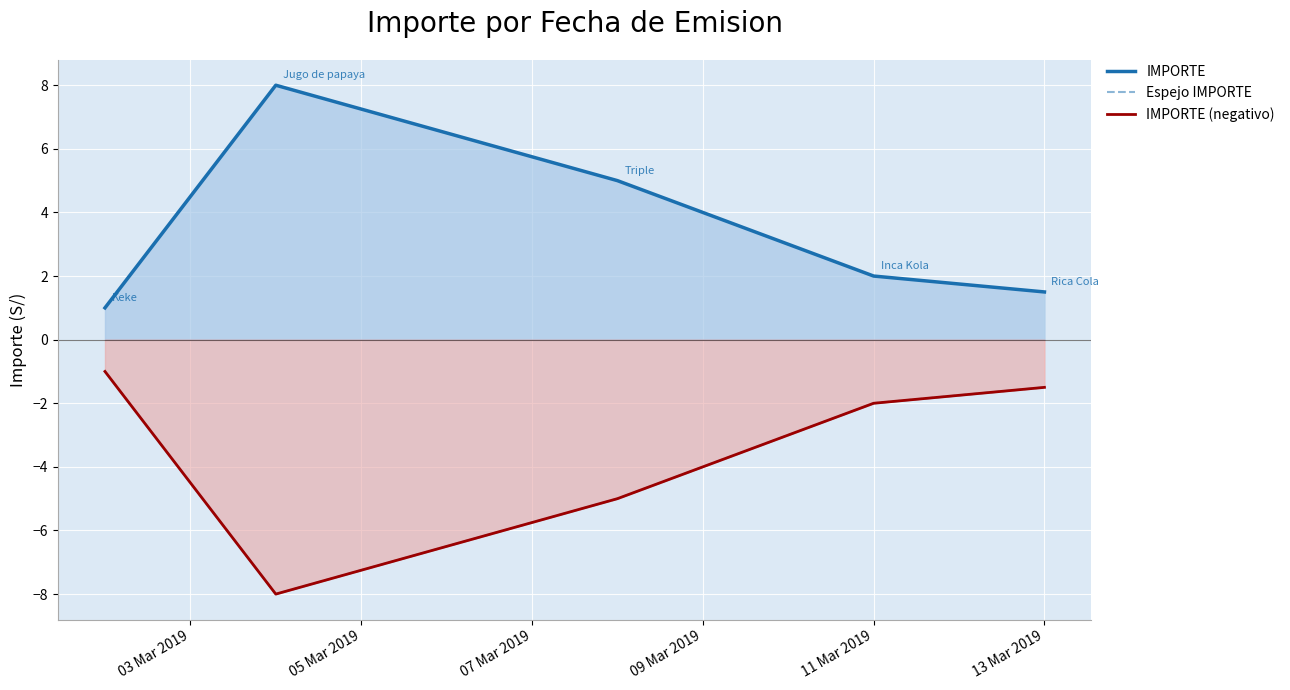

How many data points does each series have?

5